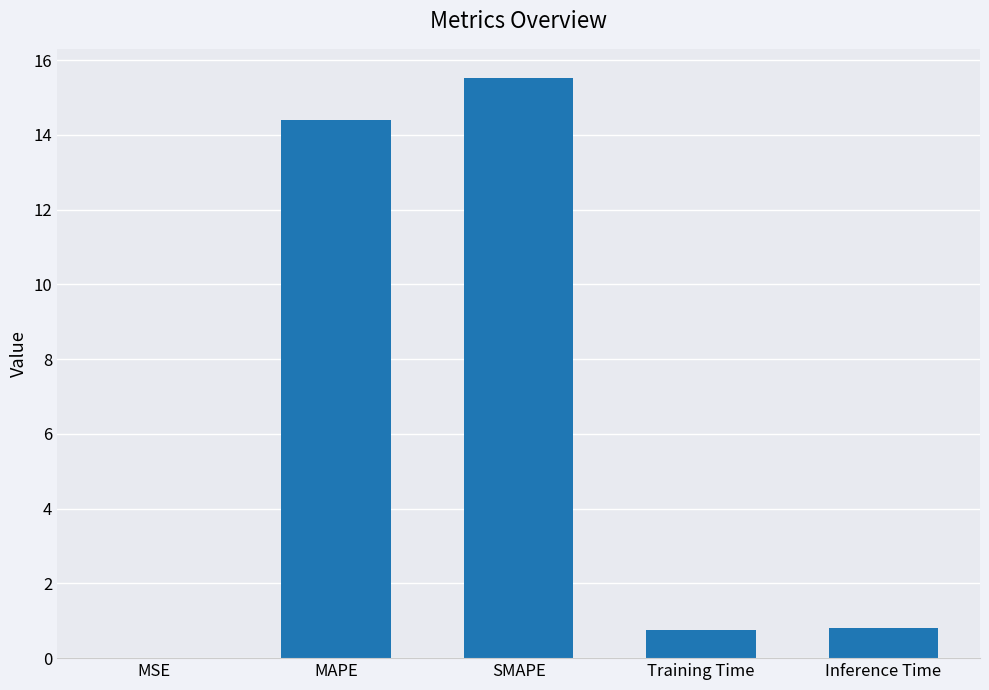

The value at MSE is 0.0. True or false?

True